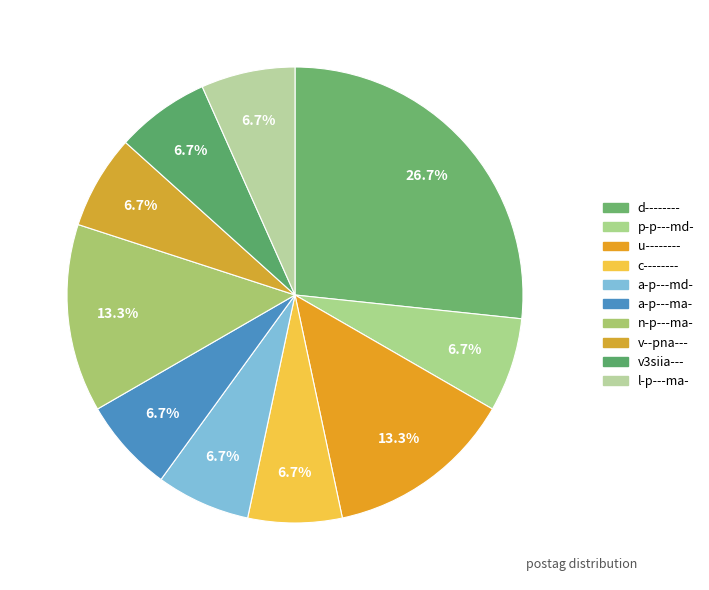

Rank the categories by value from lowest to highest.

p-p---md-, c--------, a-p---md-, a-p---ma-, v--pna---, v3siia---, l-p---ma-, u--------, n-p---ma-, d--------